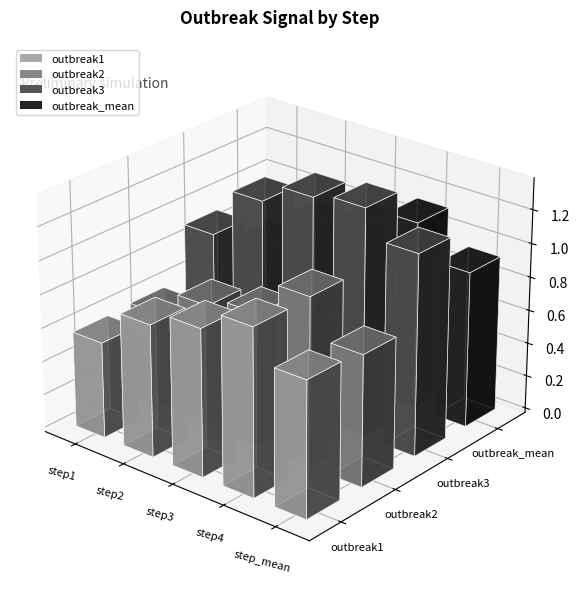

Are the bars horizontal?

No